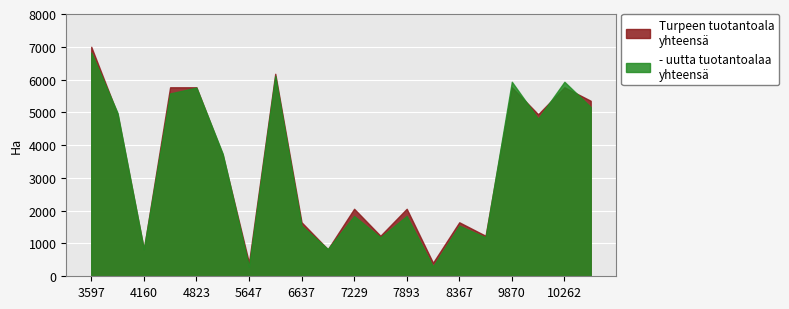

Does the chart display data point markers on the line(s)?

No